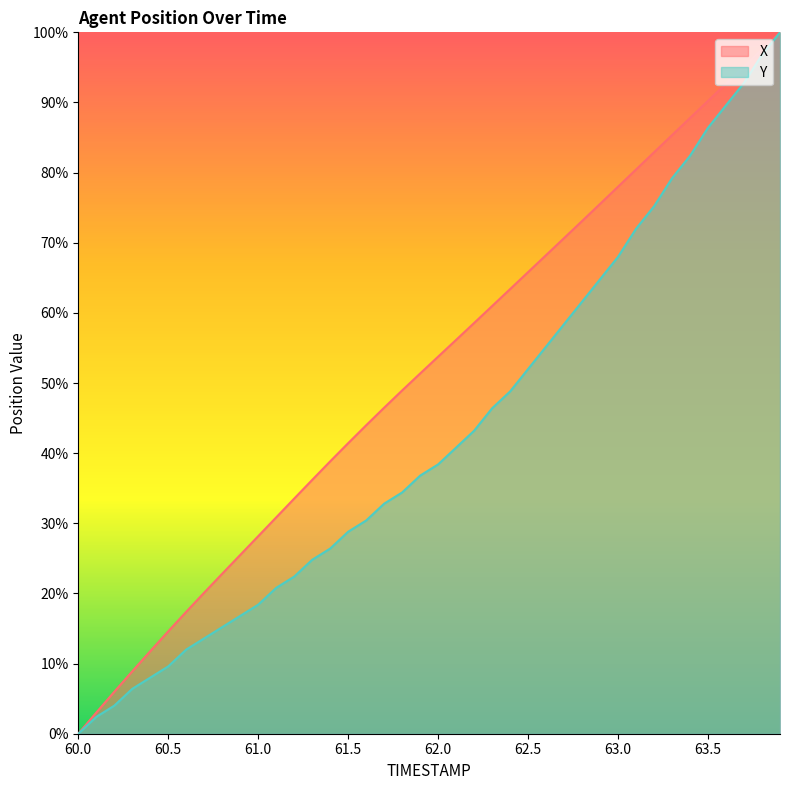

Reading right to left, transcribe all the data shown in this chart.

X: 63.9=100.0	63.8=97.6	63.7=95.1	63.6=92.7	63.5=90.2	63.4=87.8	63.3=85.3	63.2=82.9	63.1=80.4	63.0=78.0	62.9=75.5	62.8=73.1	62.7=70.7	62.6=68.2	62.5=65.8	62.4=63.4	62.3=61.0	62.2=58.6	62.1=56.2	62.0=53.8	61.9=51.4	61.8=48.9	61.7=46.5	61.6=44.0	61.5=41.4	61.4=38.8	61.3=36.2	61.2=33.5	61.1=30.8	61.0=28.2	60.9=25.5	60.8=22.8	60.7=20.1	60.6=17.4	60.5=14.6	60.4=11.8	60.3=8.9	60.2=6.0	60.1=3.0	60.0=0.0
Y: 63.9=100.0	63.8=96.8	63.7=92.8	63.6=89.6	63.5=86.4	63.4=82.4	63.3=79.2	63.2=75.2	63.1=72.0	63.0=68.0	62.9=64.8	62.8=61.6	62.7=58.4	62.6=55.2	62.5=52.0	62.4=48.8	62.3=46.4	62.2=43.2	62.1=40.8	62.0=38.4	61.9=36.8	61.8=34.4	61.7=32.8	61.6=30.4	61.5=28.8	61.4=26.4	61.3=24.8	61.2=22.4	61.1=20.8	61.0=18.4	60.9=16.8	60.8=15.2	60.7=13.6	60.6=12.0	60.5=9.6	60.4=8.0	60.3=6.4	60.2=4.0	60.1=2.4	60.0=0.0